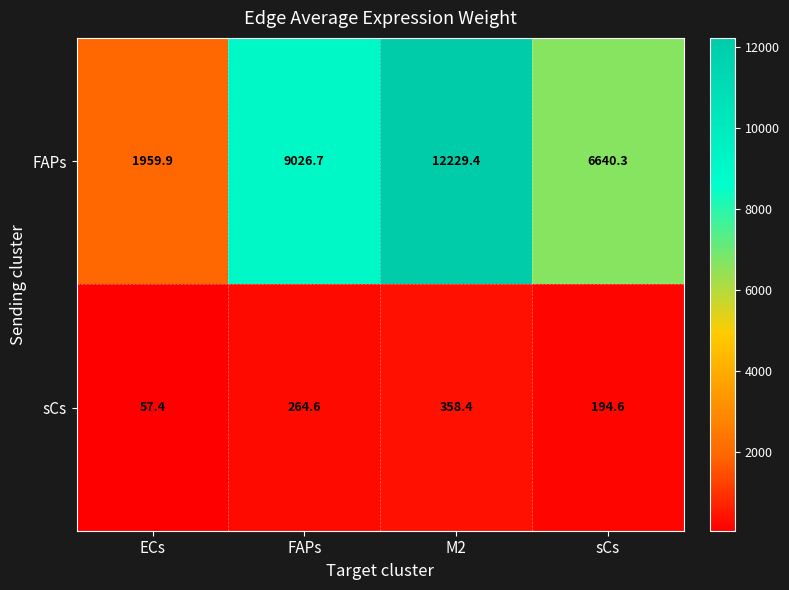

What is the spread (max minus min) of values at M2?

11871.0